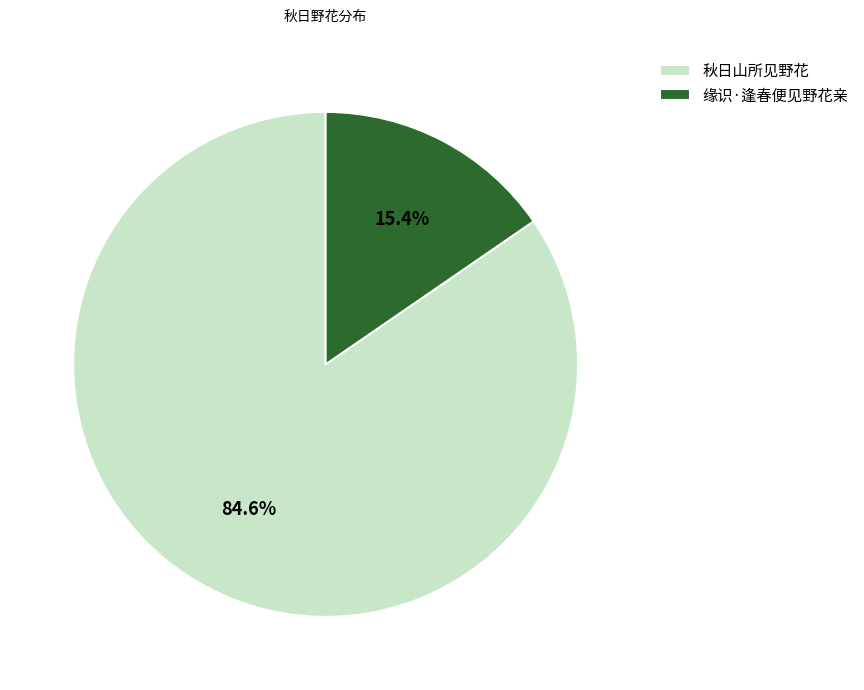

True or false: 秋日山所见野花 accounts for 27% of the total.

False